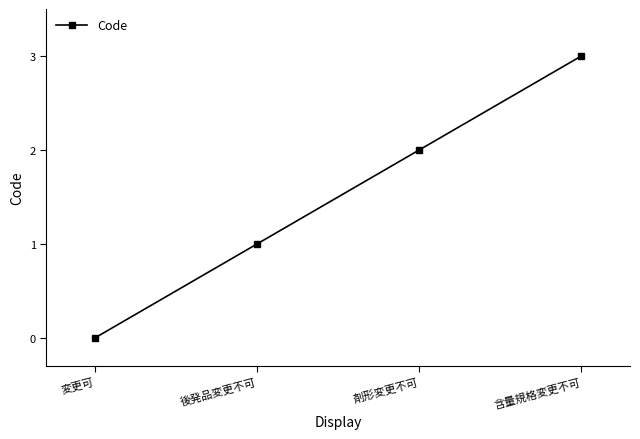

Reading right to left, extract all data points from this chart.

含量規格変更不可=3	剤形変更不可=2	後発品変更不可=1	変更可=0